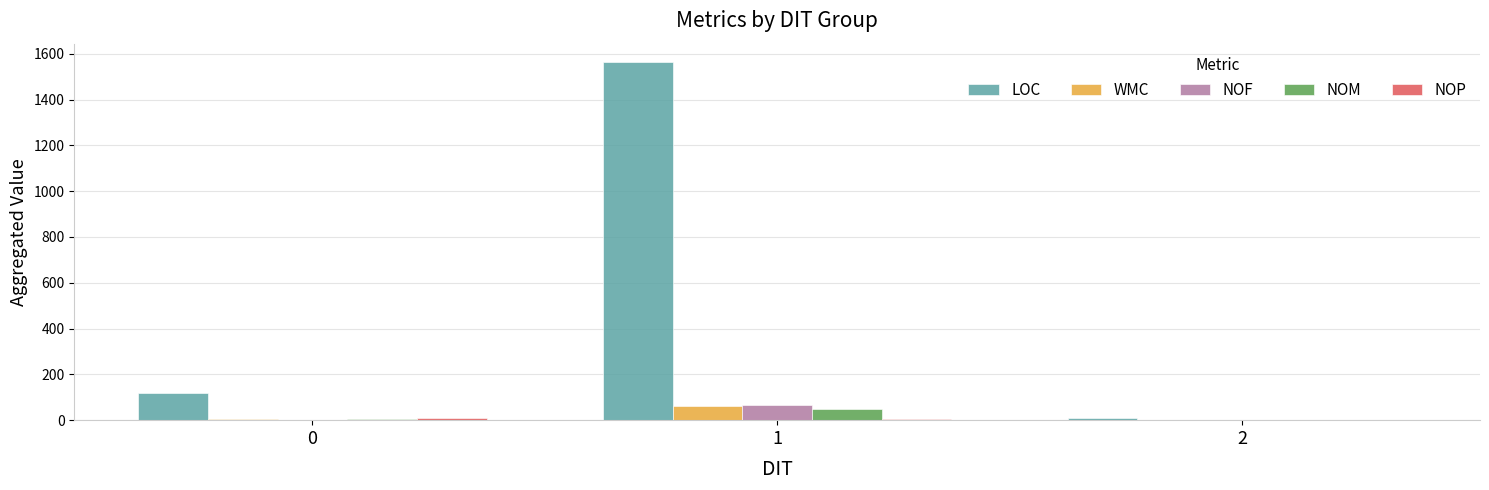

Between 1 and 2, which series saw the biggest shift?

LOC